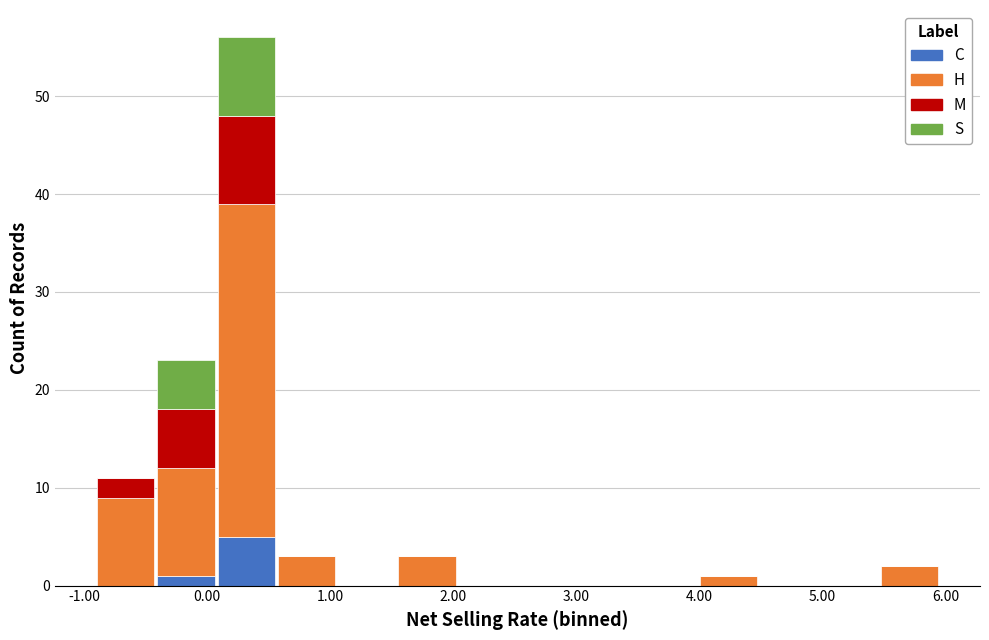

What is the total height of the stacked bar covering -0.9 to -0.4 on the x-axis? Neither the bar edges nor the heights are printed on the chart, so give them approximately, as read against the axes.

11